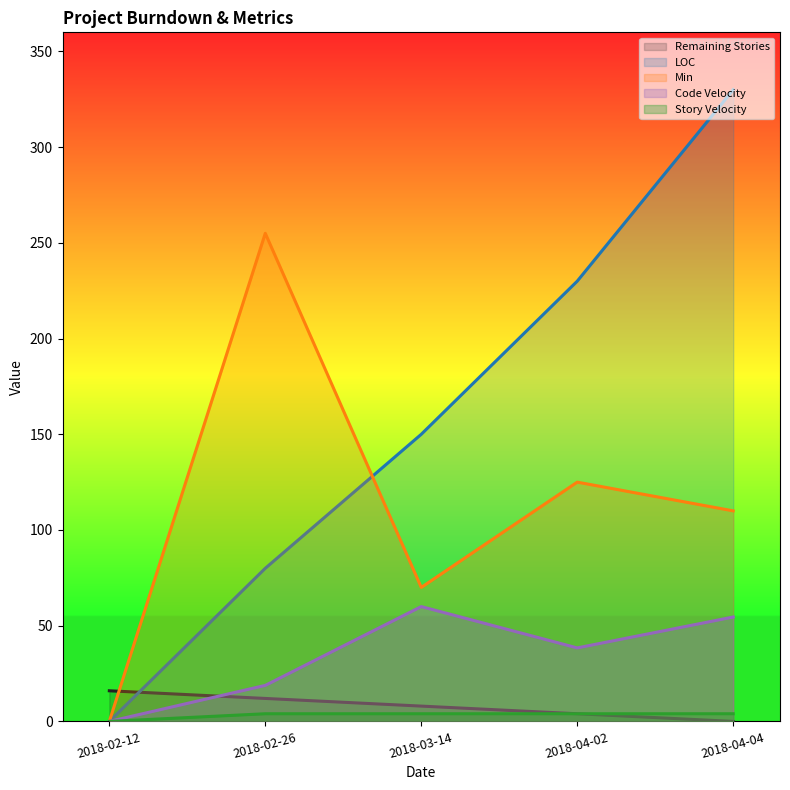

The Story Velocity series shows 4.0 at 2018-04-04. True or false?

True